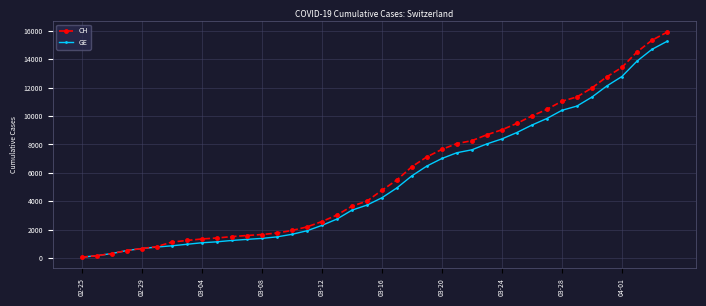

What is the maximum value shown in the chart?

15888